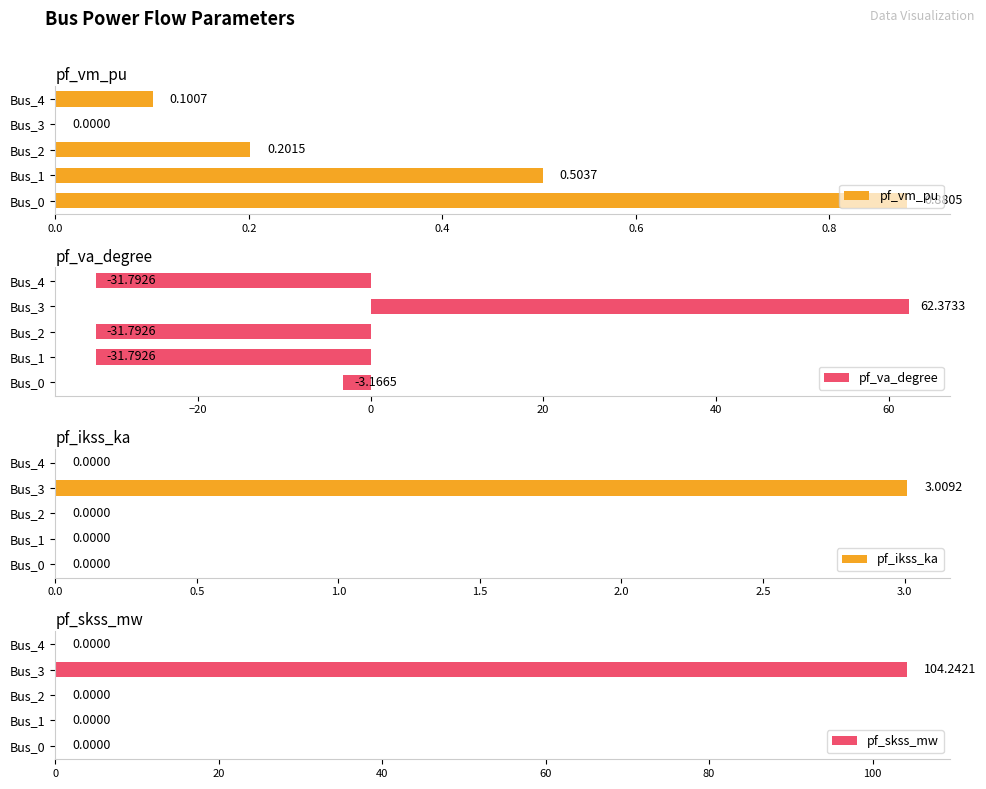

What is the sum of all pf_va_degree values?

-36.2